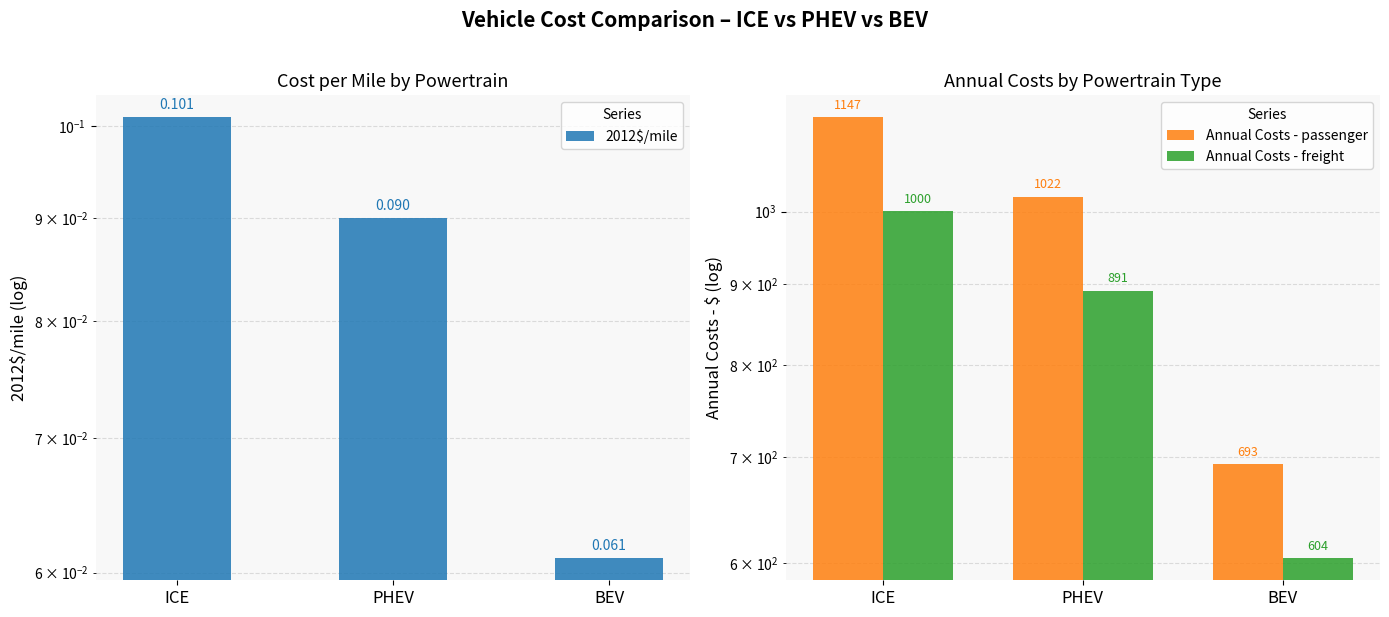

Which series has the largest range (max minus min)?

Annual Costs - passenger